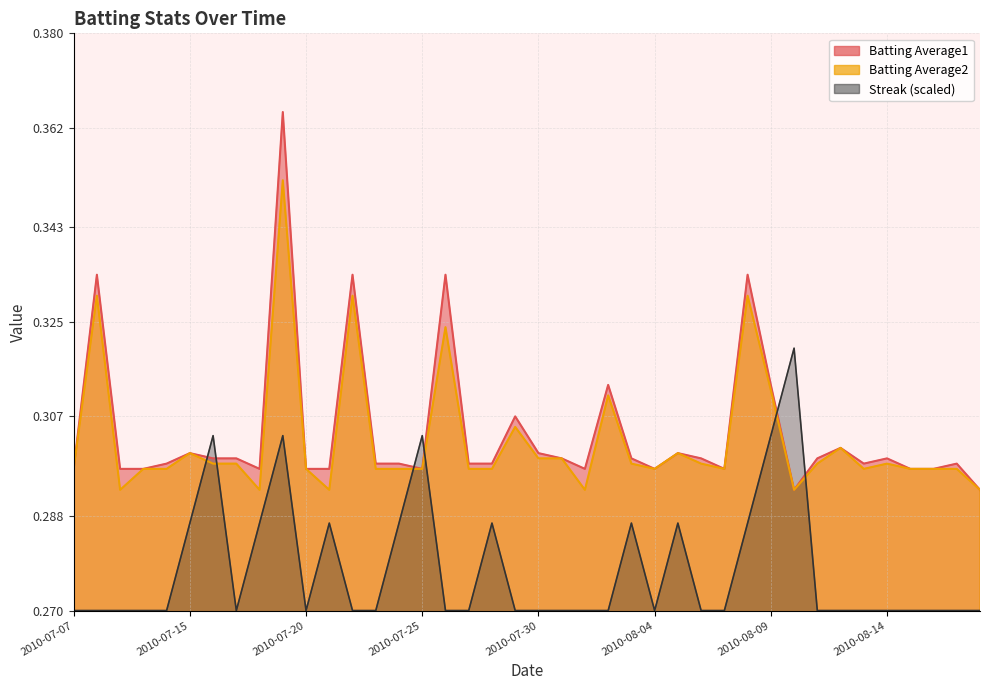

Which series has the largest range (max minus min)?

Batting Average1